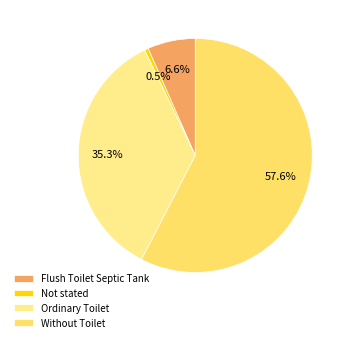

Count the number of slices in the pie.

4